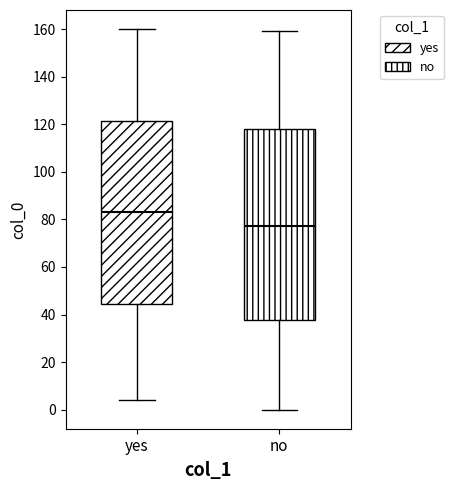

Comparing the boxes themselves (not the whiskers), which one is the tallest?

no